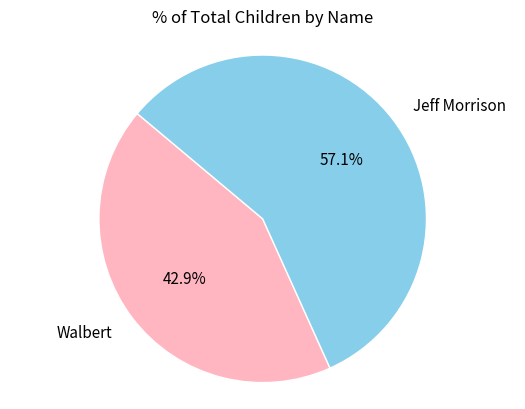

To the nearest percent, what is the average slice percentage?

50%